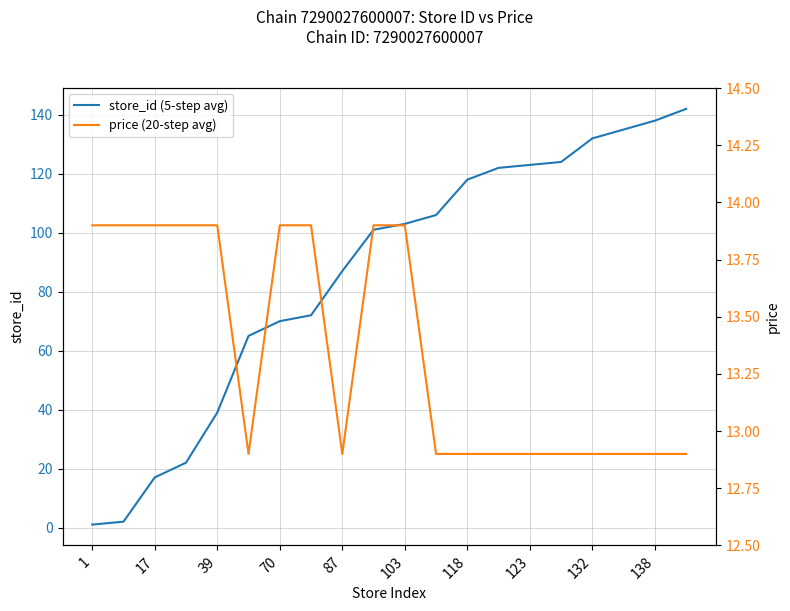

At how many categories does at least one series exceed 141?

1